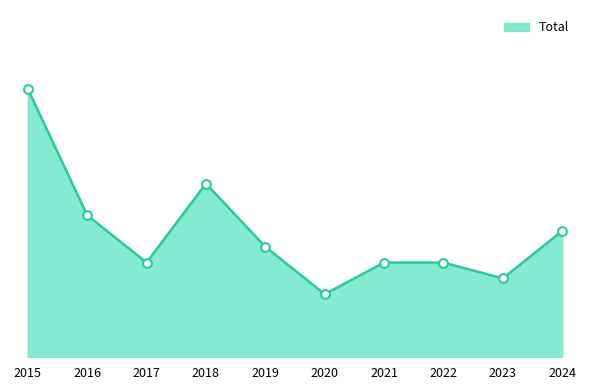

Approximately how many times larger is the value at 2022 compared to 2021?

1.0